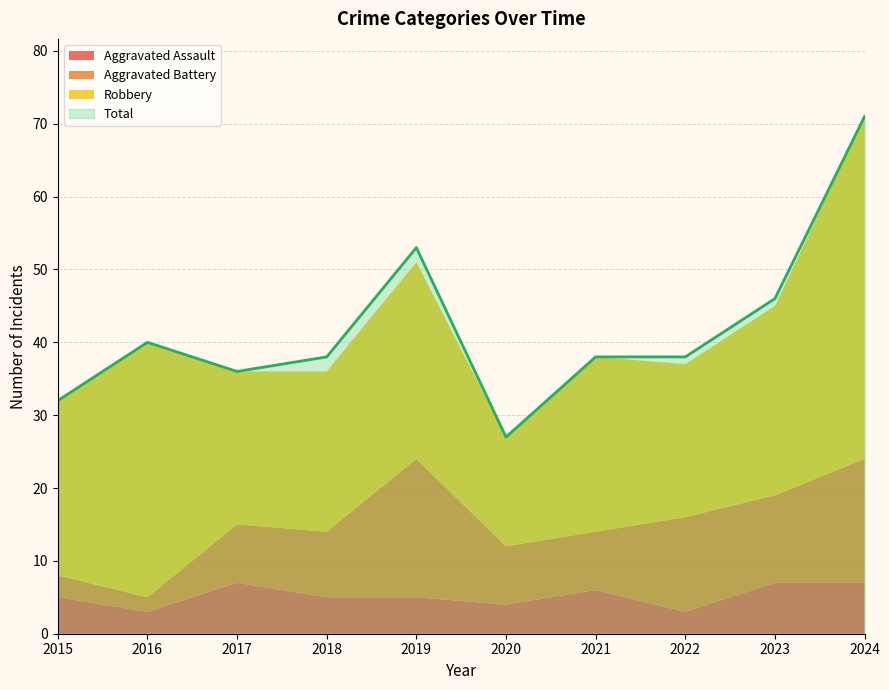

Is the value of Robbery at 2022 greater than the value of Aggravated Assault at 2024?

Yes